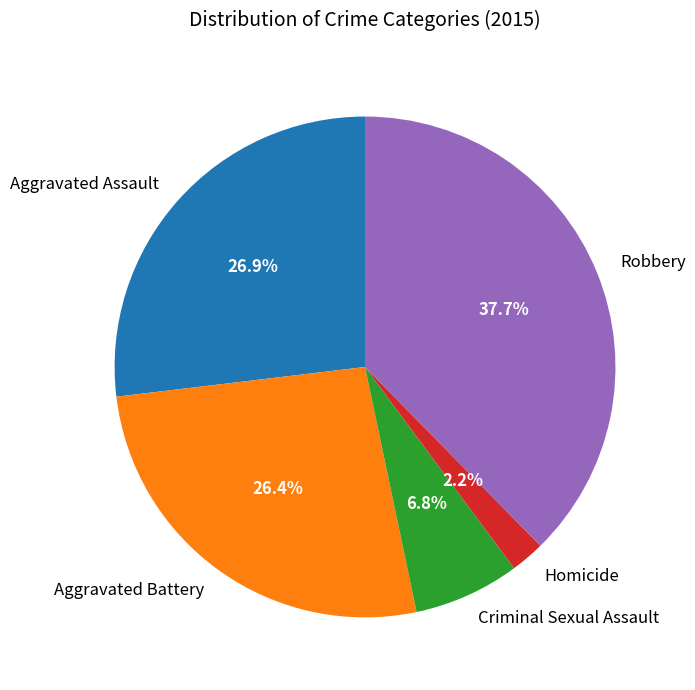

Count the number of slices in the pie.

5